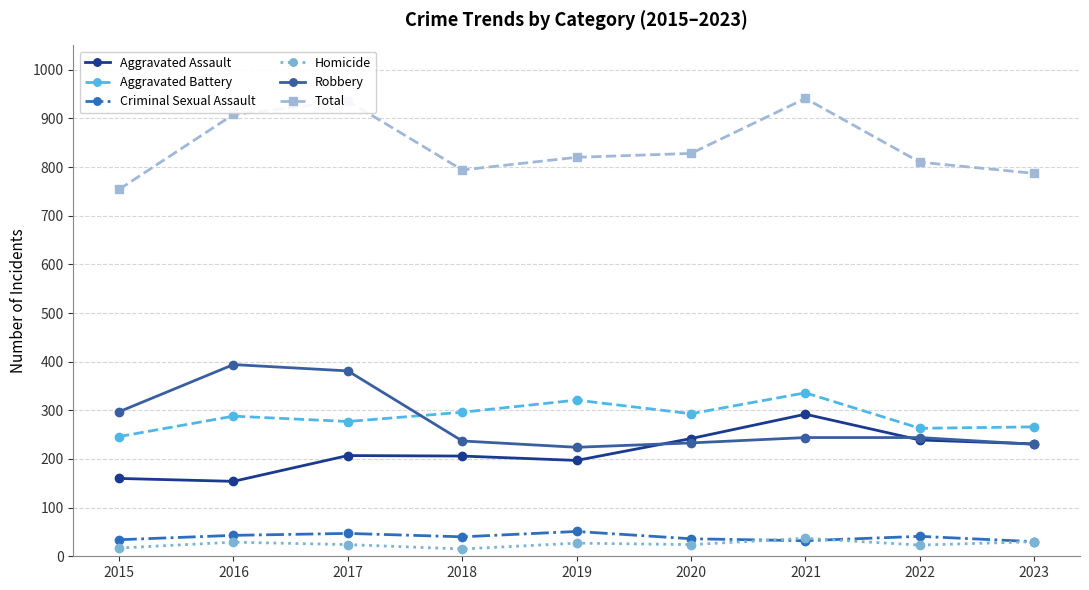

What is the total value across all series at 2020?

1656